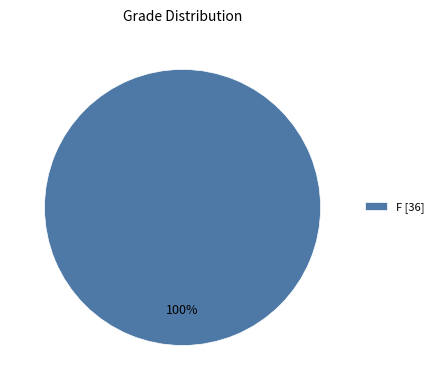

Is there any slice that represents more than half of the pie?

Yes